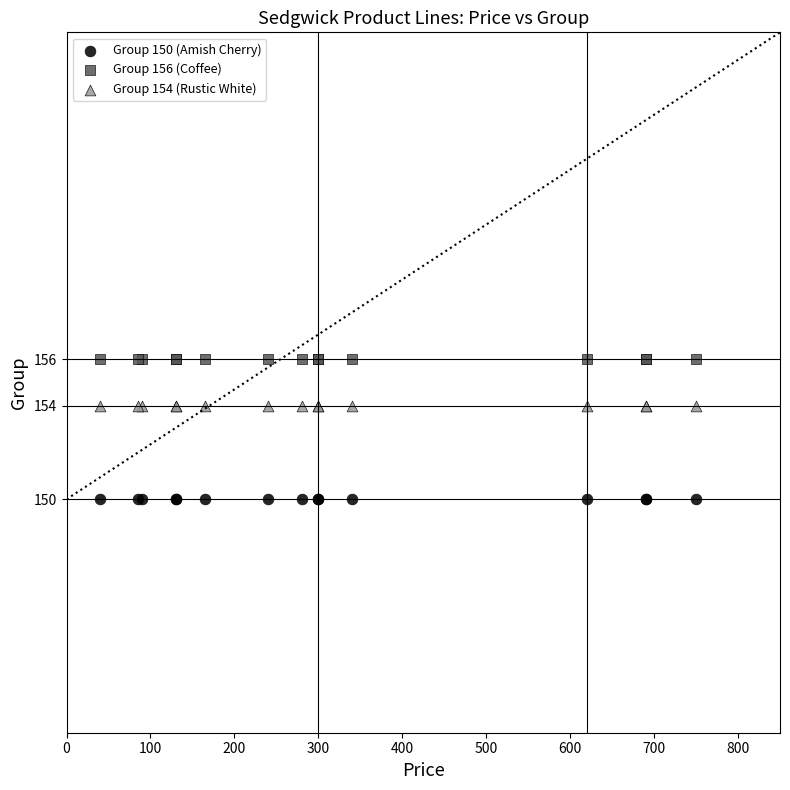

Which series reaches the minimum Y coordinate?

Group 150 (Amish Cherry)